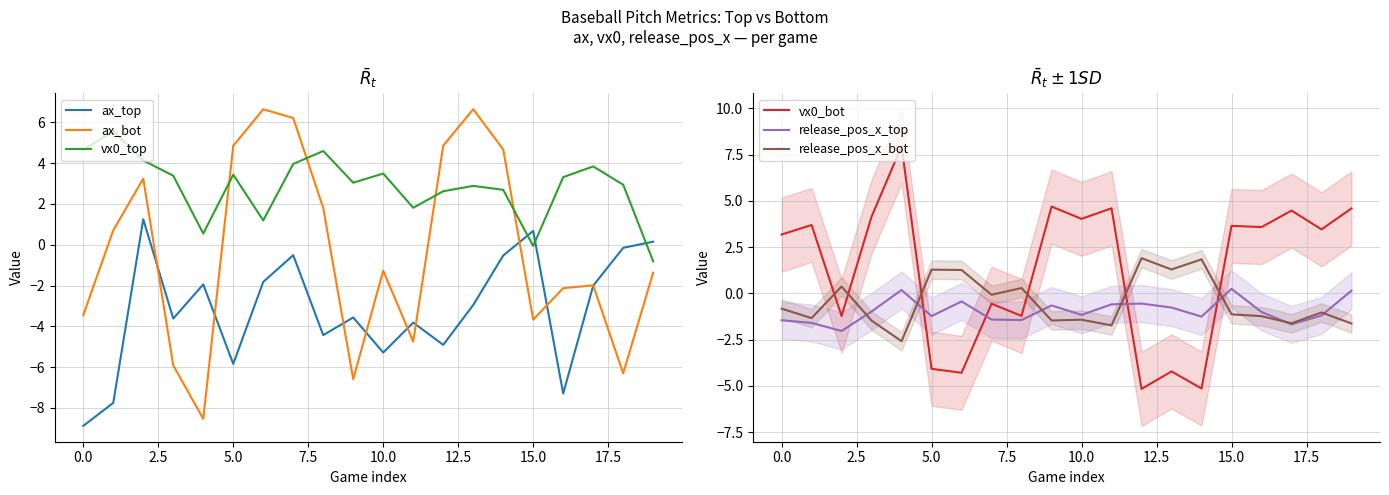

What is the label of the 12th point from the left?

11